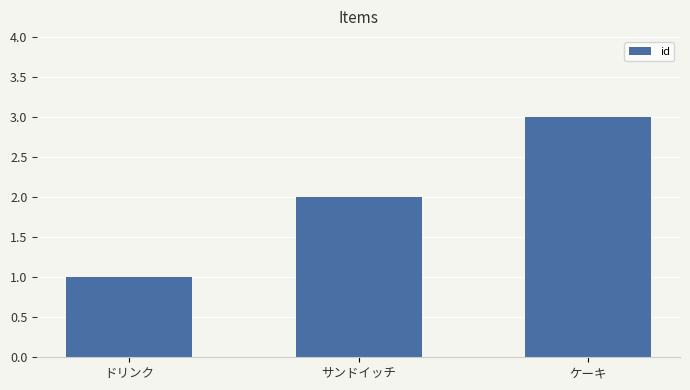

How many data points does each series have?

3